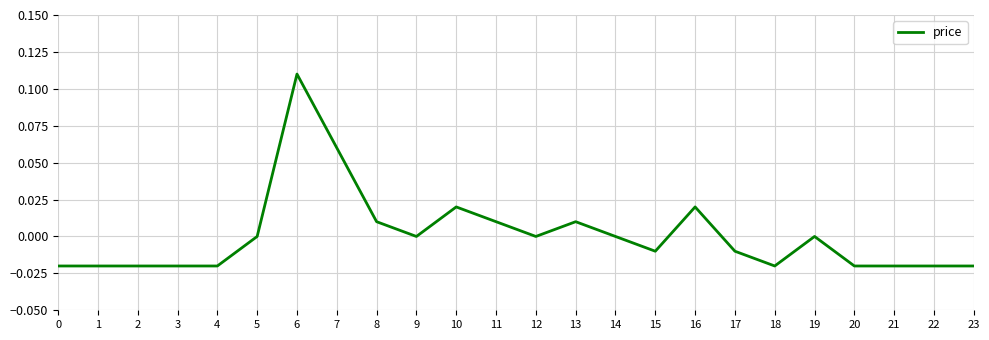

Which label corresponds to the largest value in the chart?

6